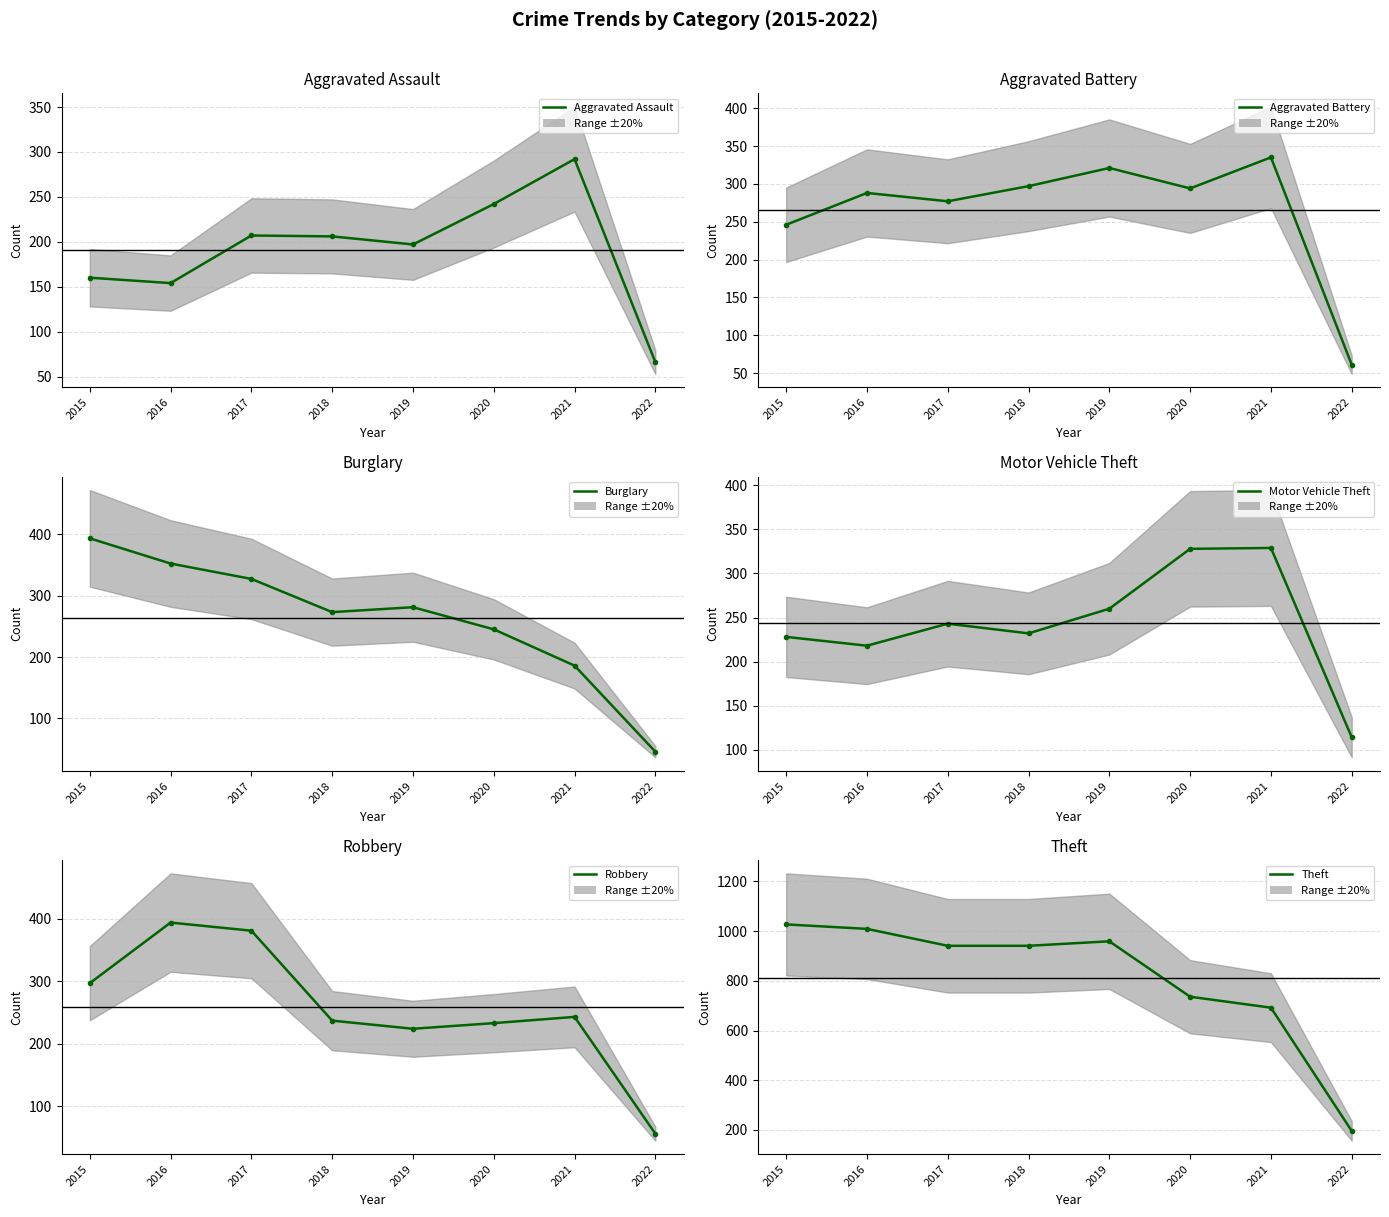

At which label does Aggravated Battery reach its peak?

2021